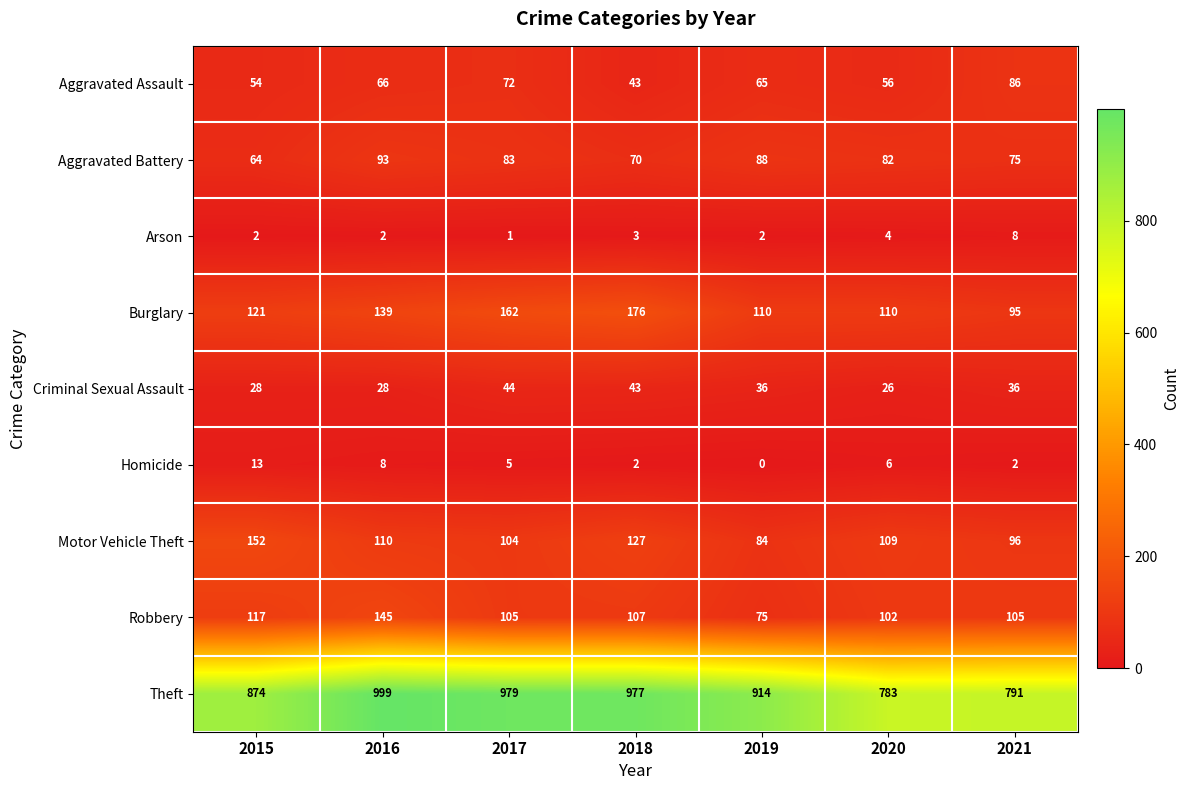

What is the sum of the Homicide values at 2019 and 2015?

13